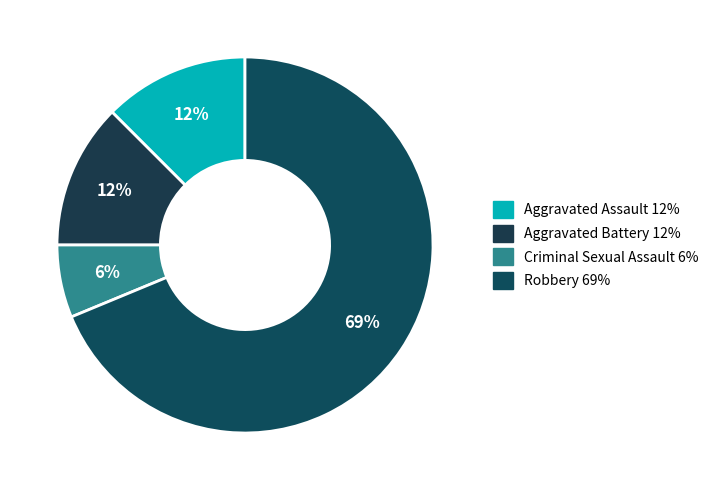

The Aggravated Assault slice represents 12% of the pie. True or false?

True